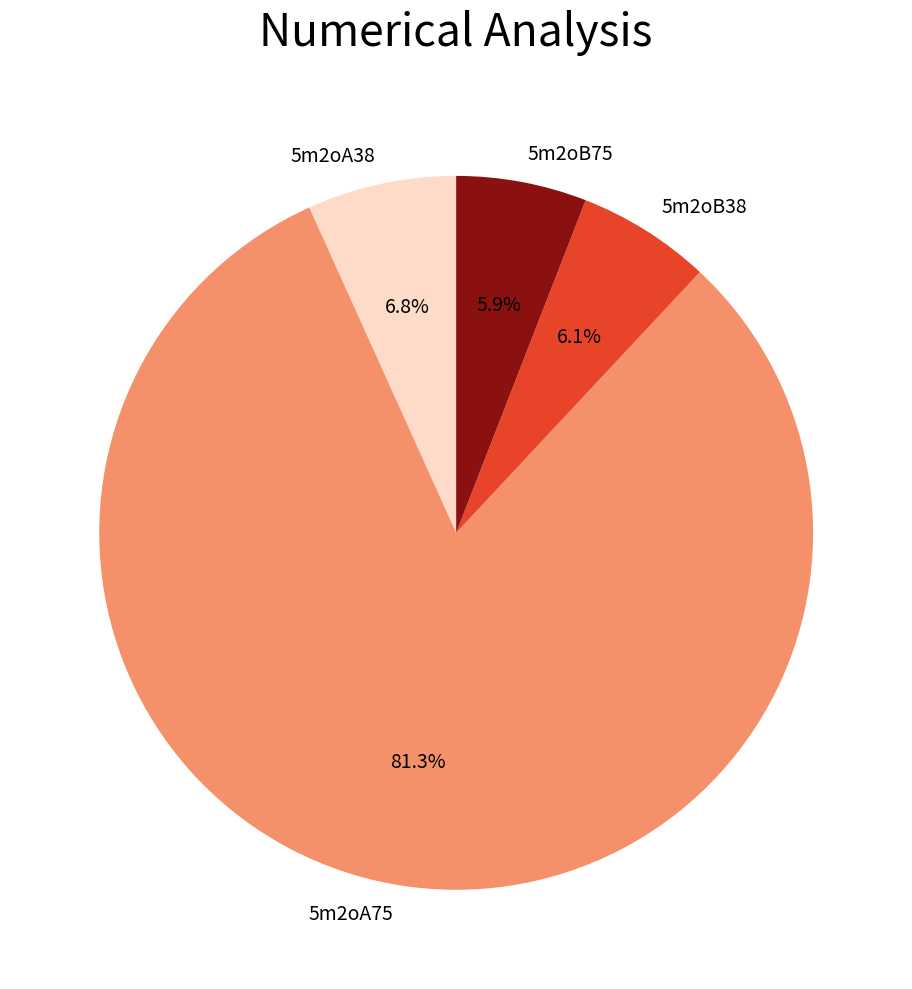

Is there any slice that represents more than half of the pie?

Yes